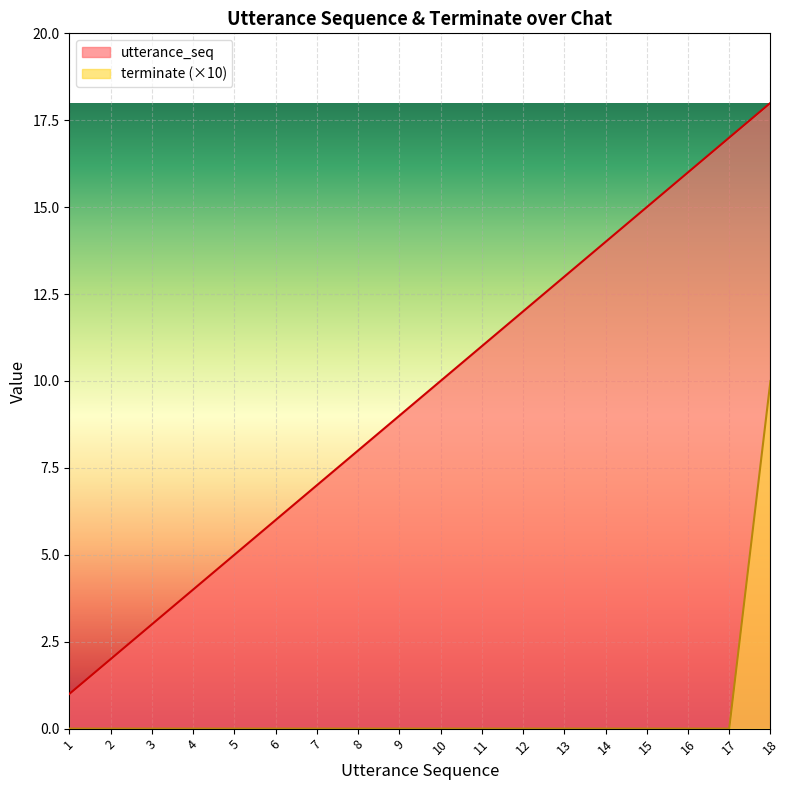

At which category is the sum across all series the highest?

18